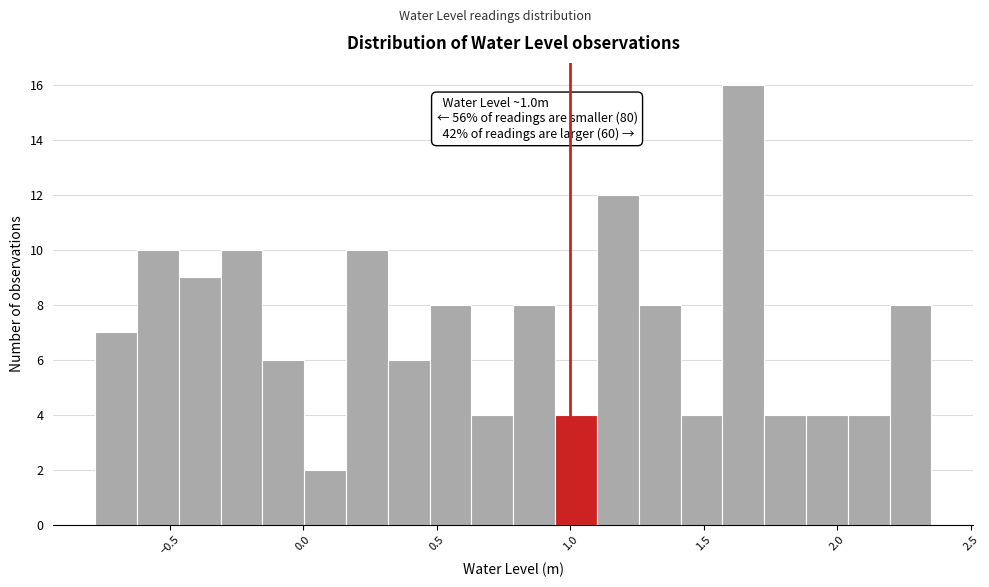

Around what value on the x-axis is the tallest bar? Give the approximate position of its centre, as read against the axis.

1.65